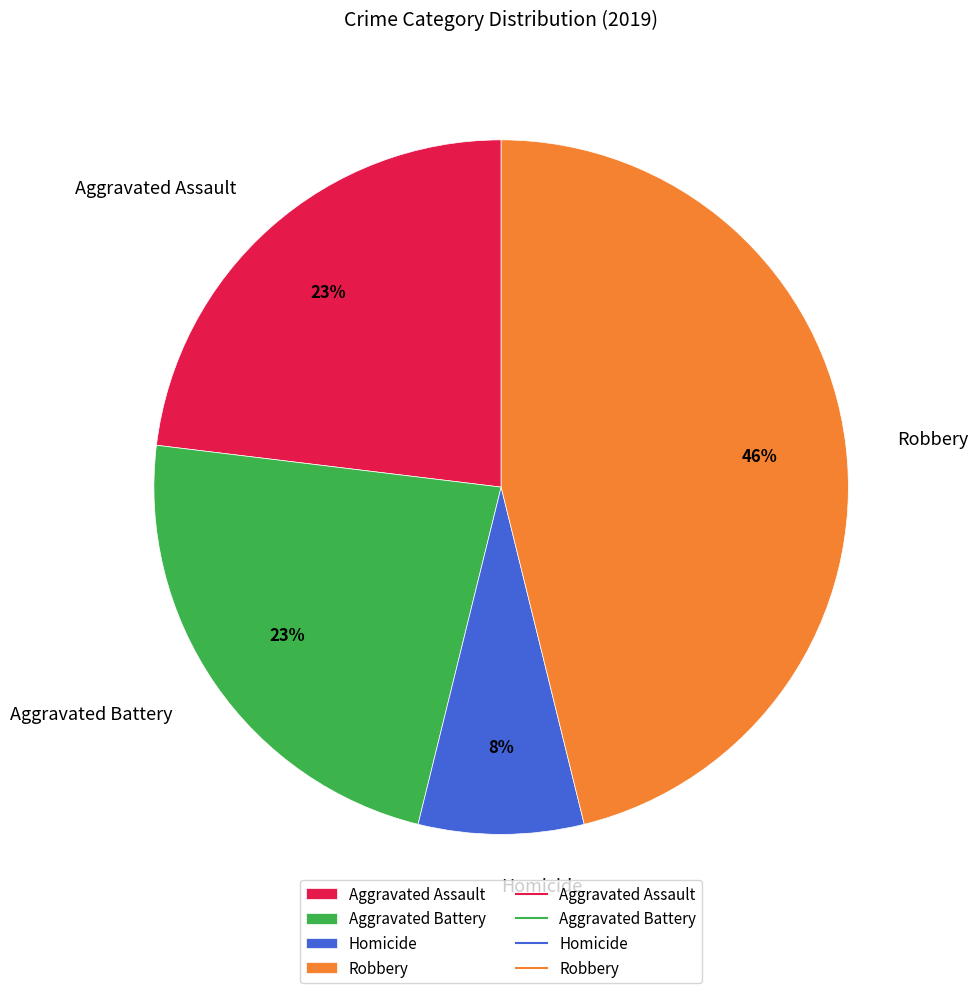

Does Aggravated Battery account for over 50% of the chart?

No